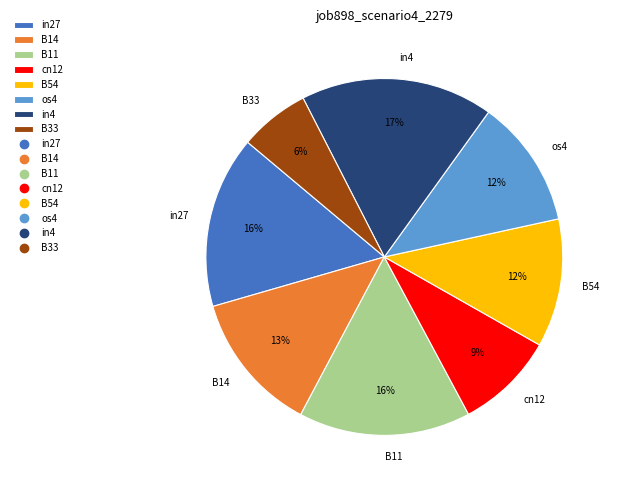

To the nearest percent, what is the difference between the largest and smallest slice percentages?

11%